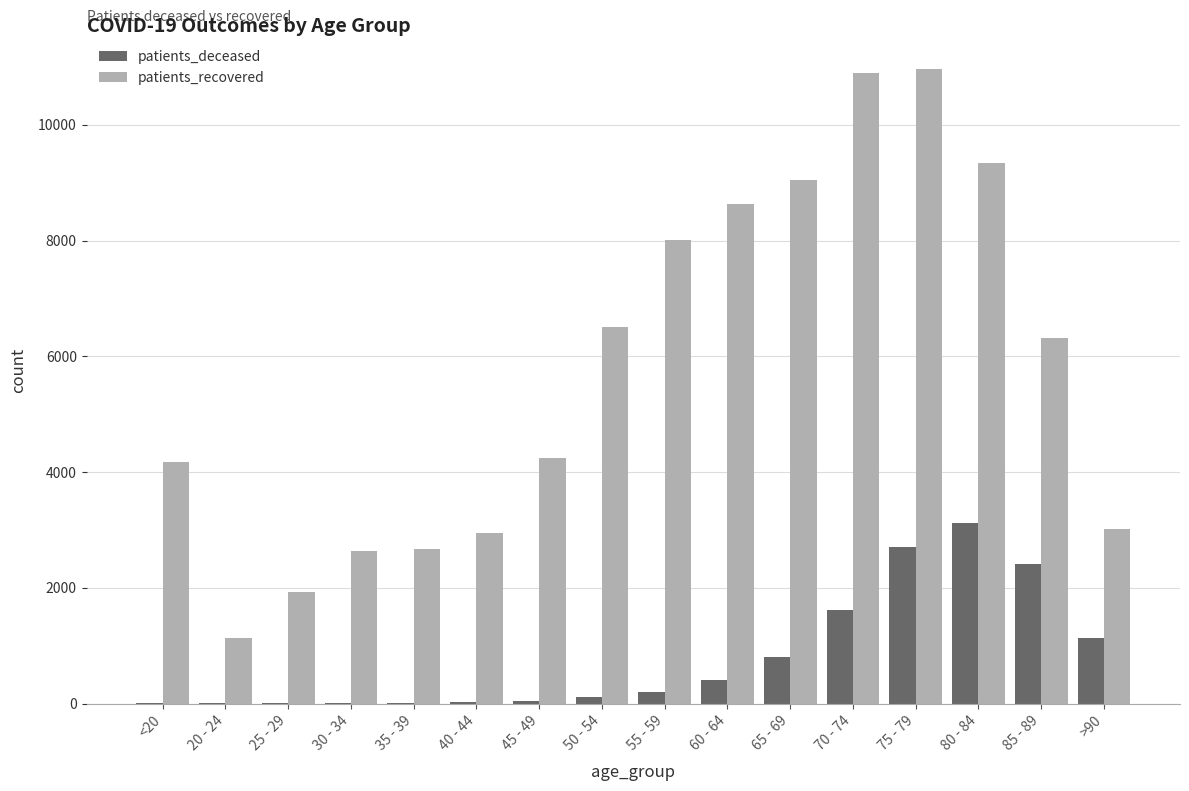

The value of patients_recovered at 40 - 44 is 2944. True or false?

True